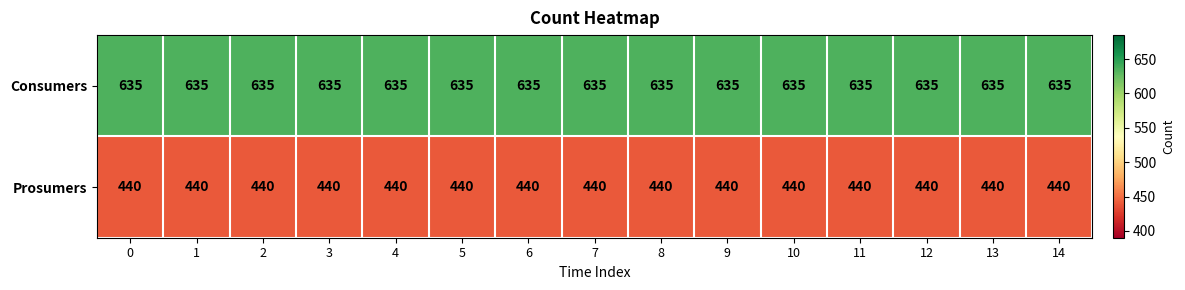

What is the difference between the highest and lowest values at 6?

195